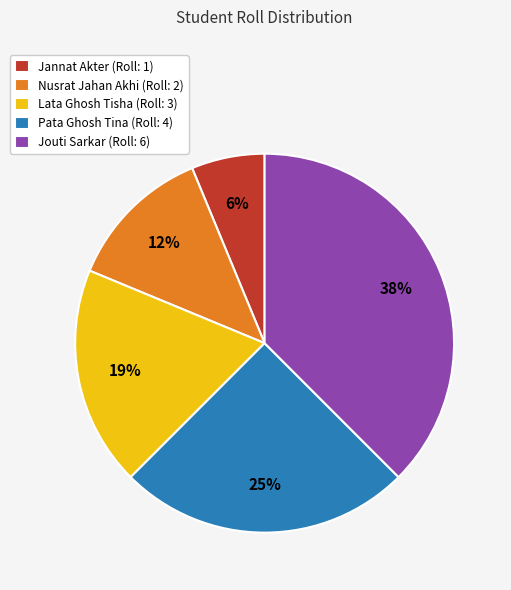

Does any single category account for the majority?

No